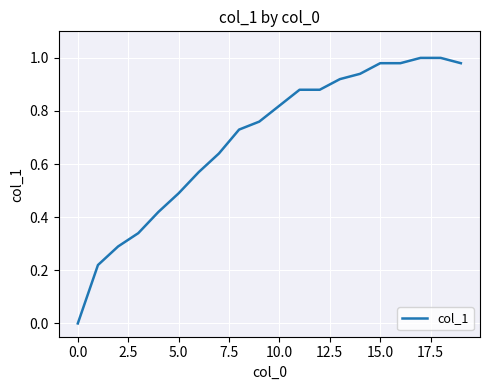

Is this an area chart (filled region under the line)?

No